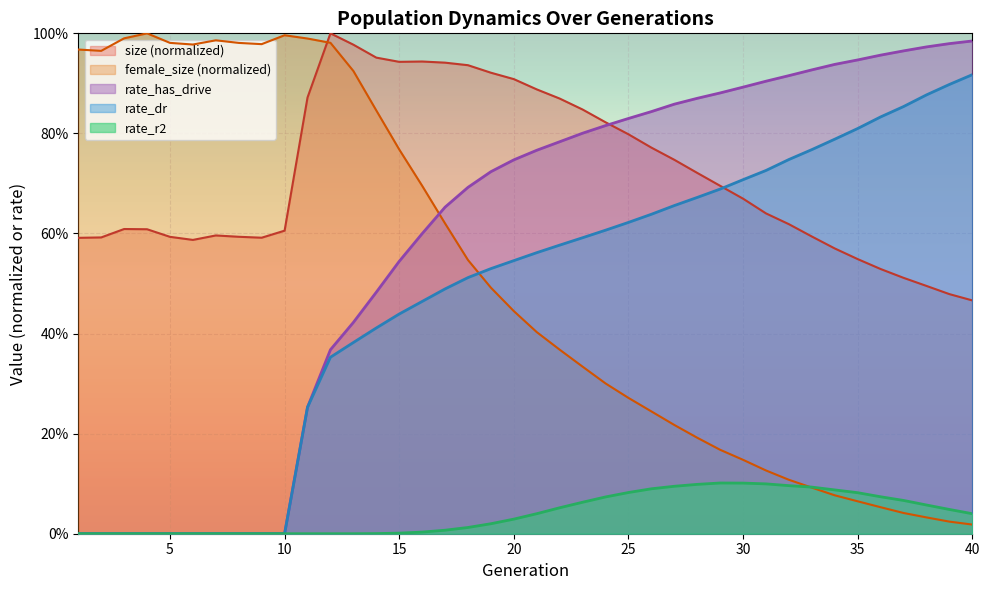

The value of rate_has_drive at 35 is 0.4. True or false?

False